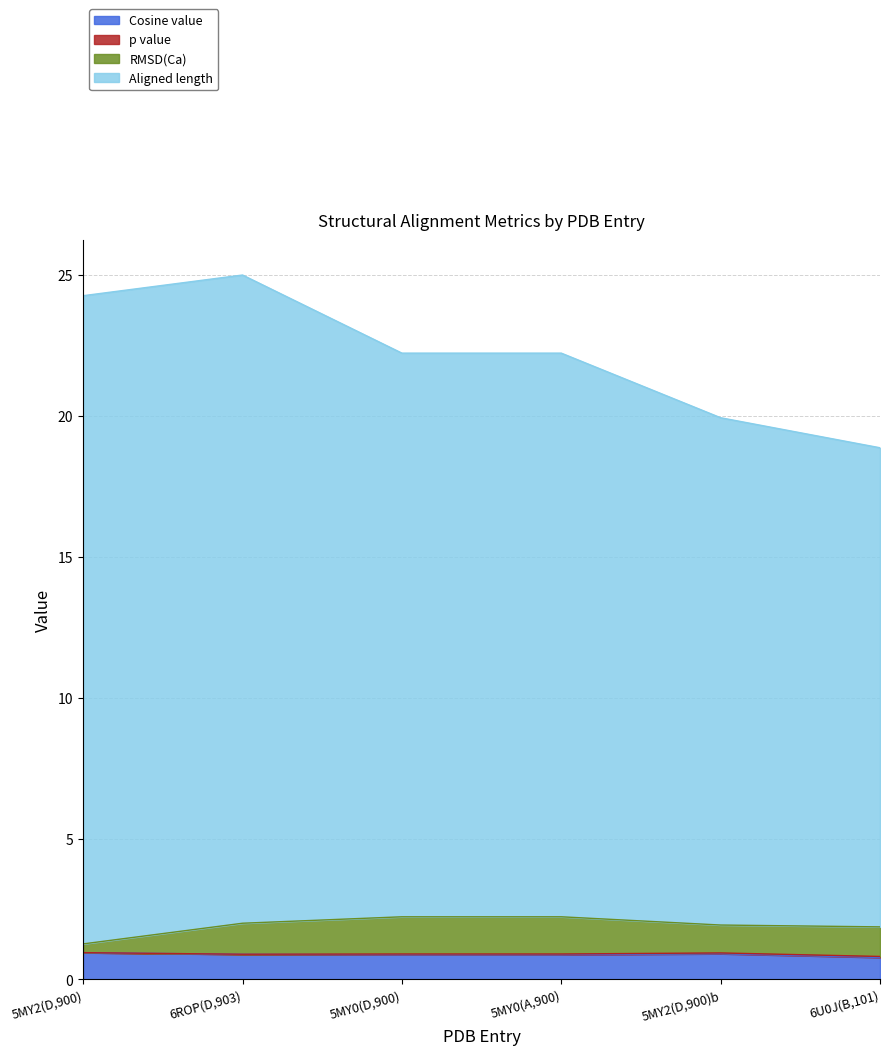

What position from the left is 5MY0(A,900)?

4